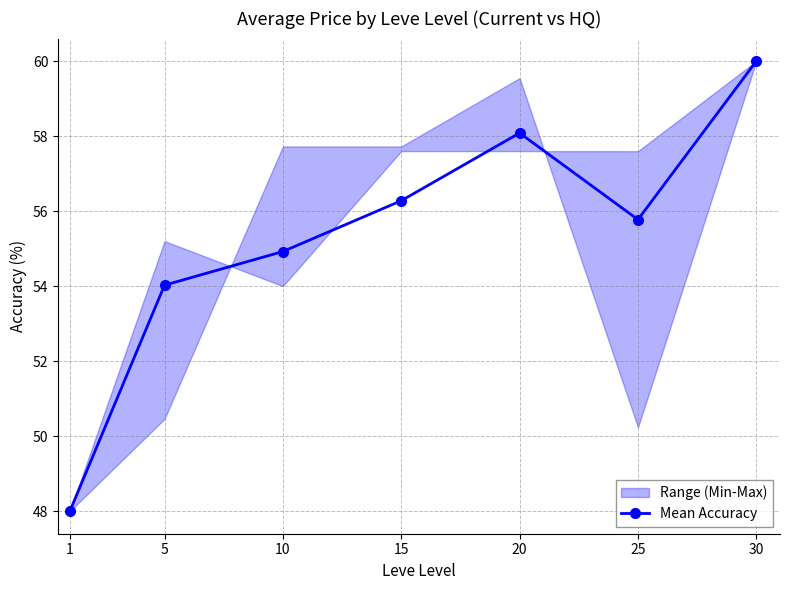

What is the change in value from 1 to 10?

+6.9